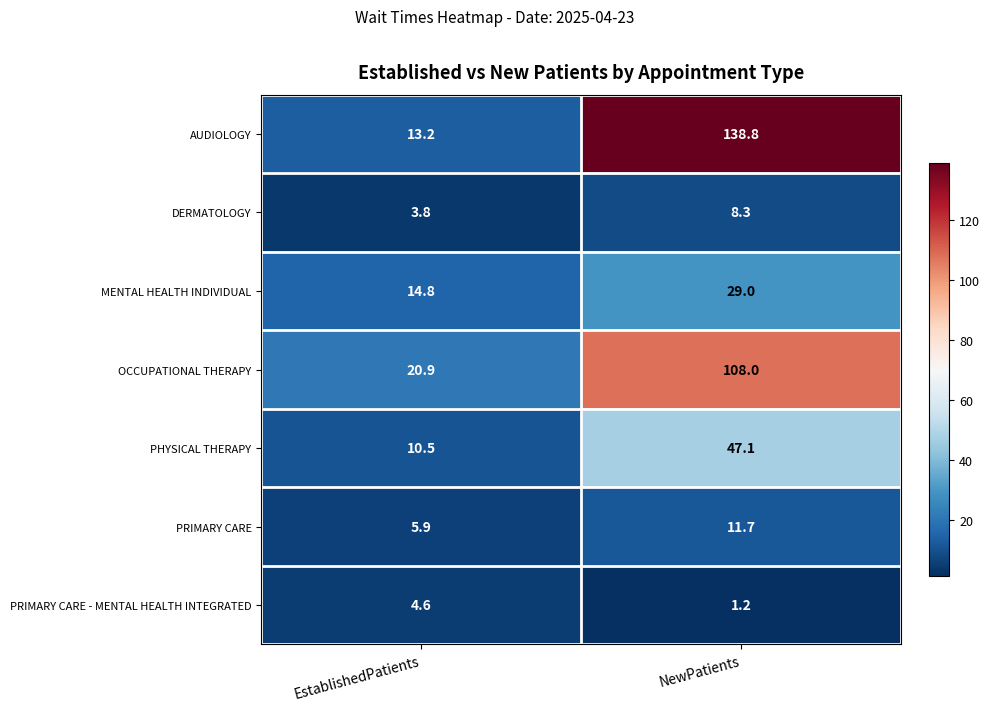

List the series in order of their peak value, lowest first.

PRIMARY CARE - MENTAL HEALTH INTEGRATED, DERMATOLOGY, PRIMARY CARE, MENTAL HEALTH INDIVIDUAL, PHYSICAL THERAPY, OCCUPATIONAL THERAPY, AUDIOLOGY